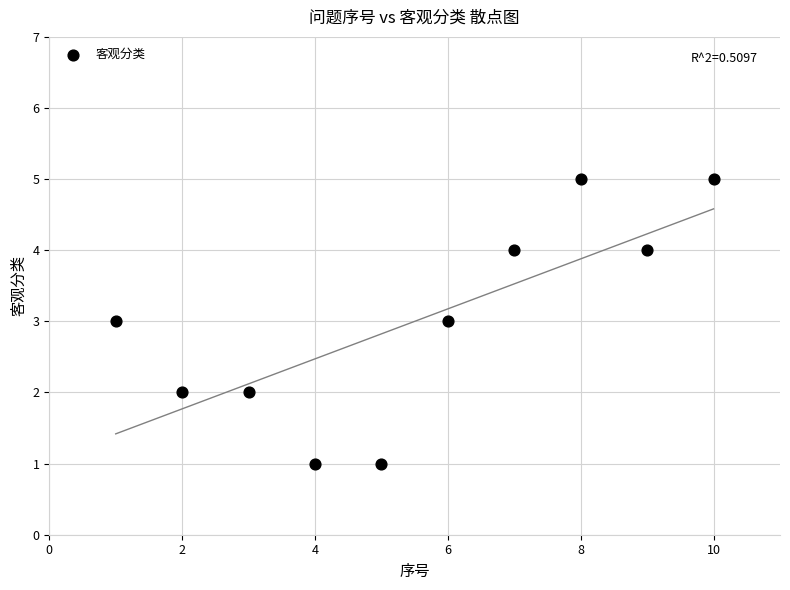

What is the average Y value?

3